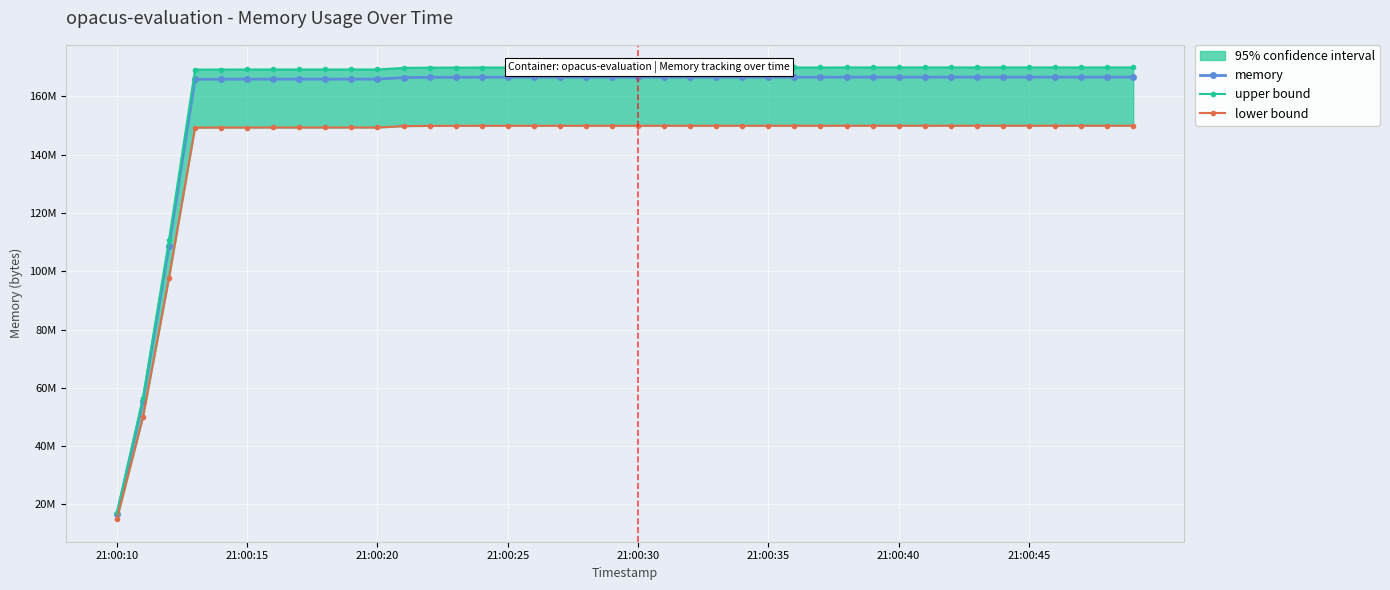

True or false: upper bound has a value of 16945643.5 at 21:00:10.

True